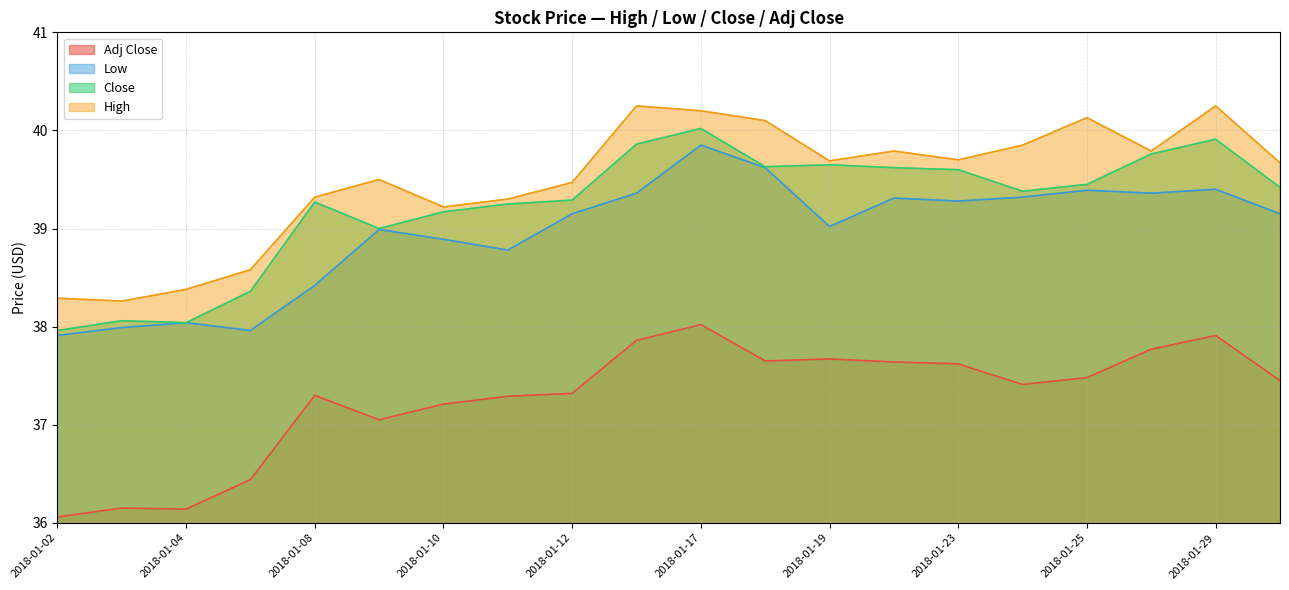

At which label is High closest to 39?

2018-01-10